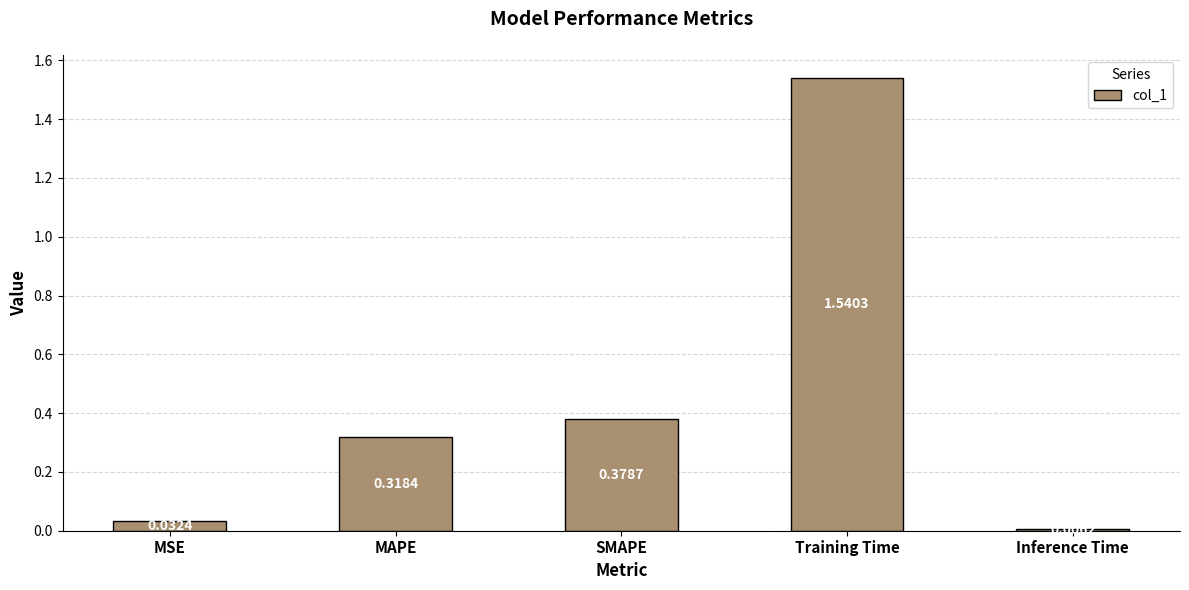

What position from the left is MAPE?

2